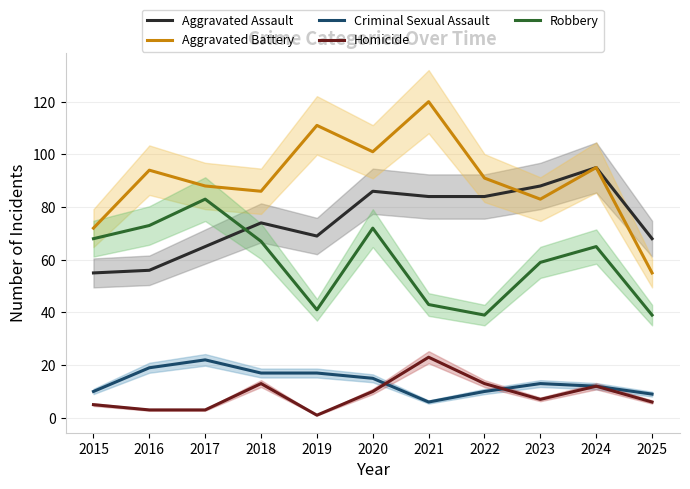

What is the sum of the Aggravated Assault values at 2017 and 2015?

120